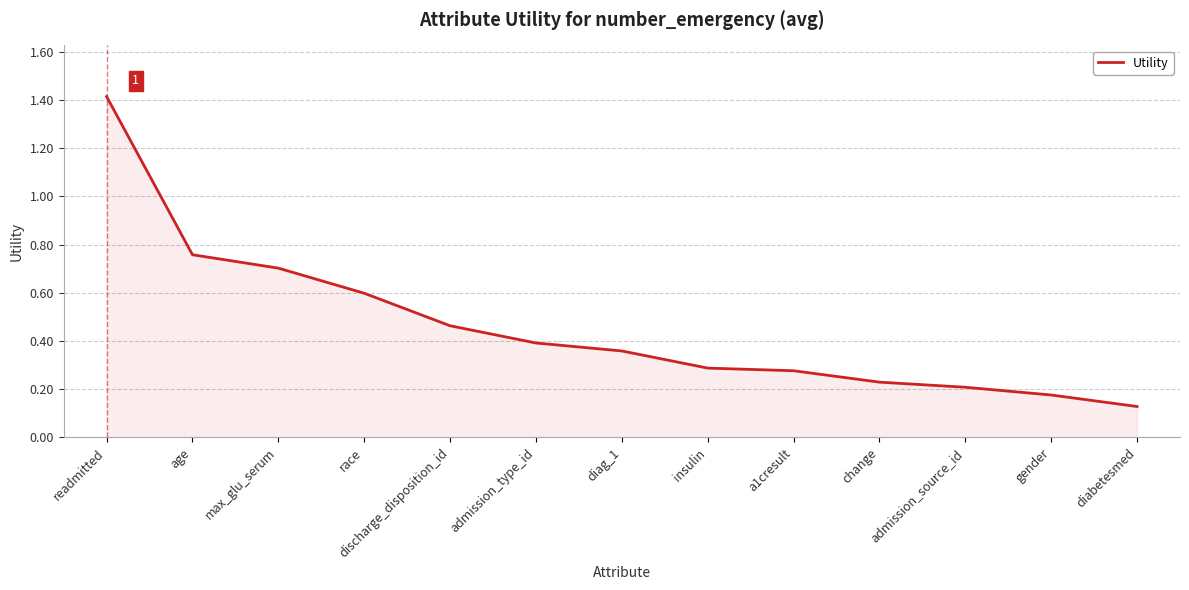

What position from the left is change?

10